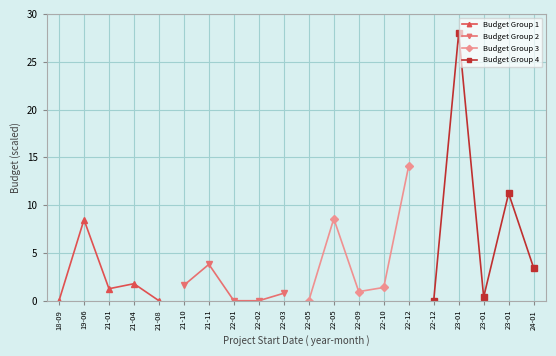

What is the value of the Budget Group 1 point at the 3rd from the left?

1.3